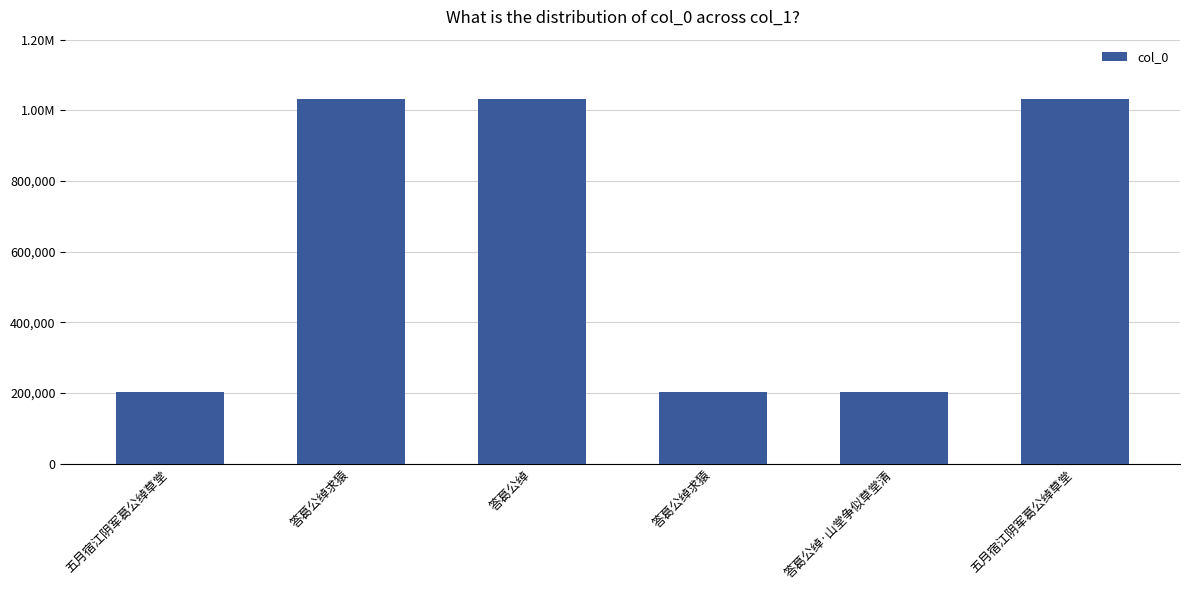

The value at 答葛公绰求猿 is 202976. True or false?

True